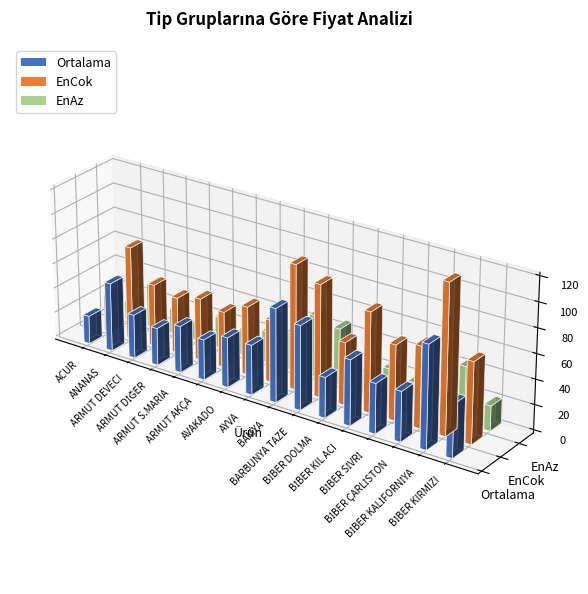

What is the smallest value displayed?

15.0